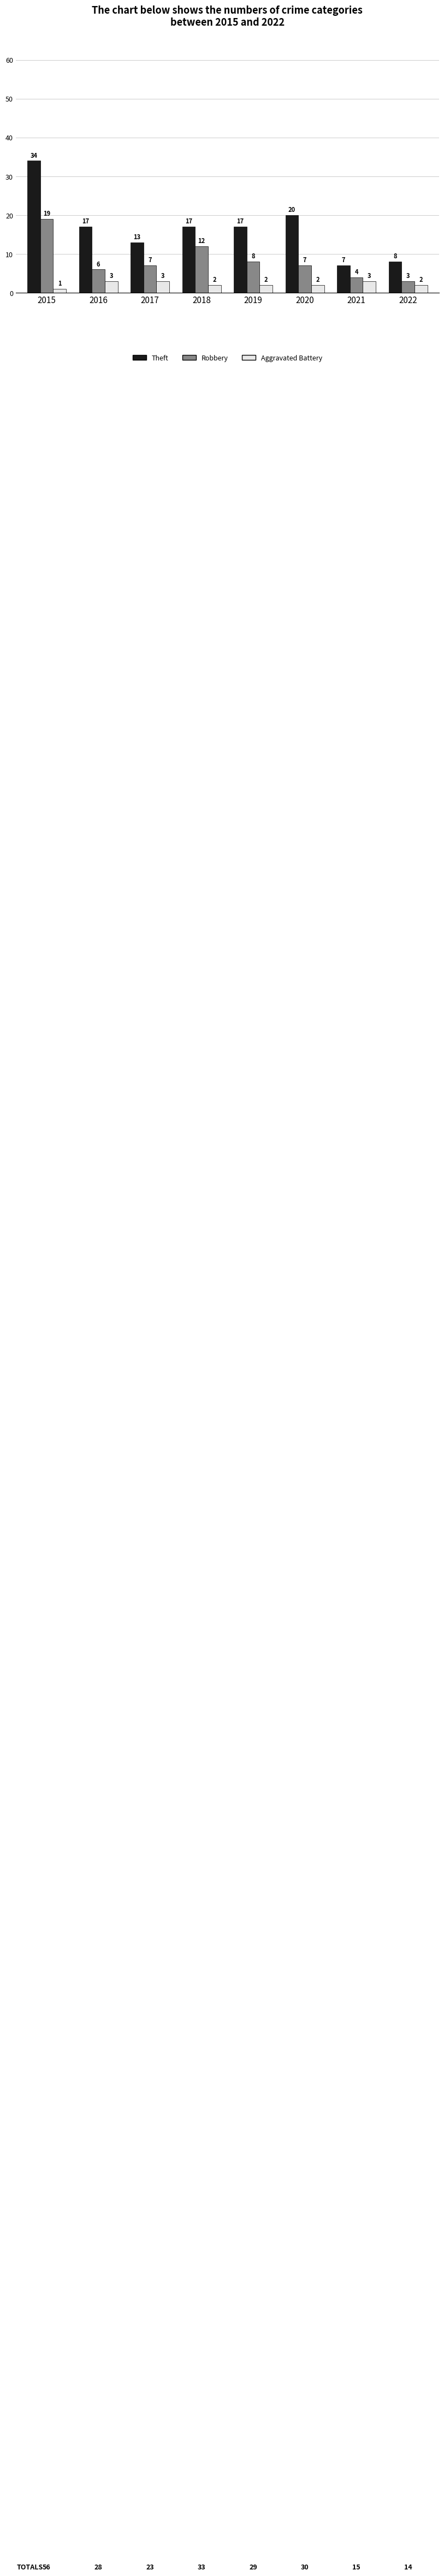

At 2018, list the series in order from largest to smallest.

Theft, Robbery, Aggravated Battery